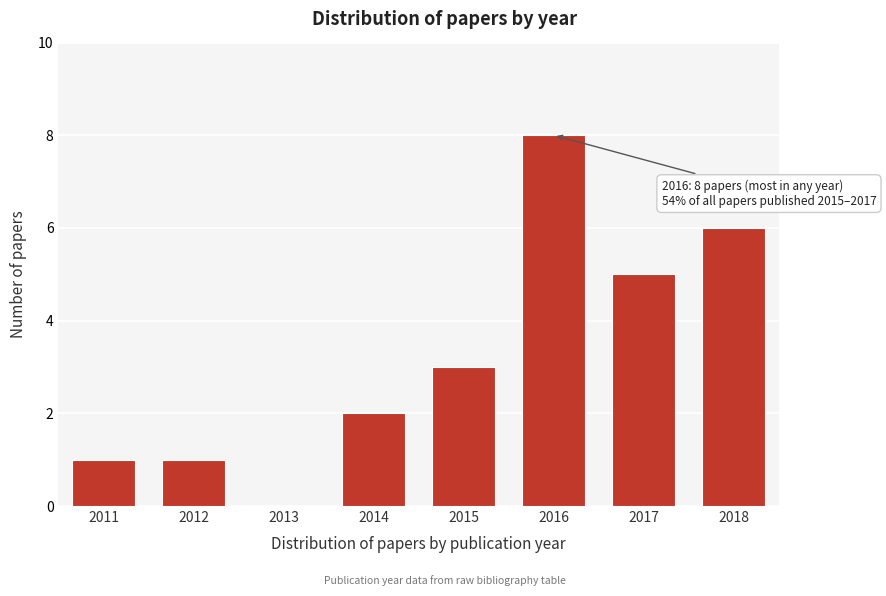

Reading right to left, what are all the values shown in this chart?

2018=6	2017=5	2016=8	2015=3	2014=2	2013=0	2012=1	2011=1